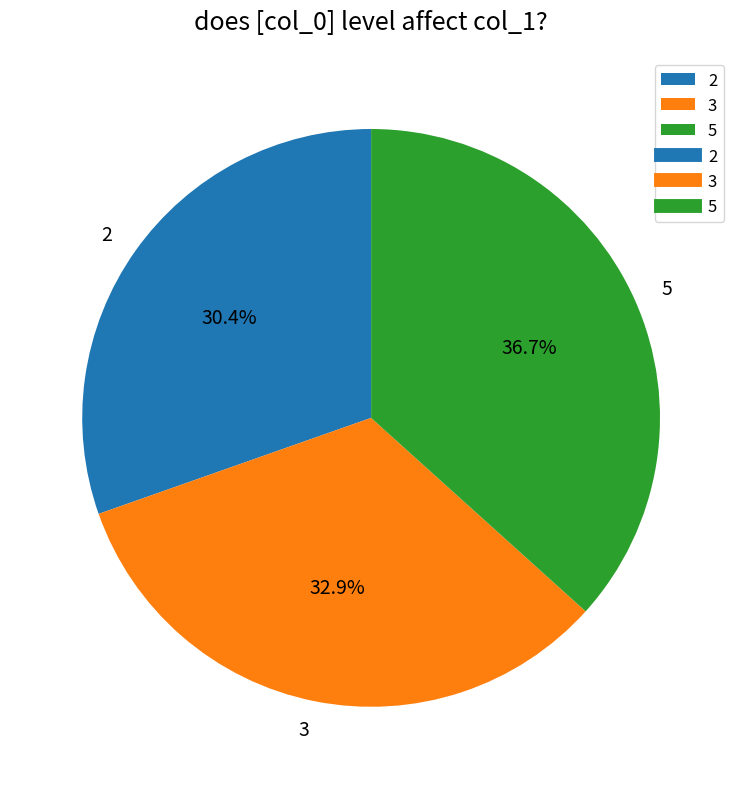

To the nearest percent, what is the difference between the largest and smallest slice percentages?

6%